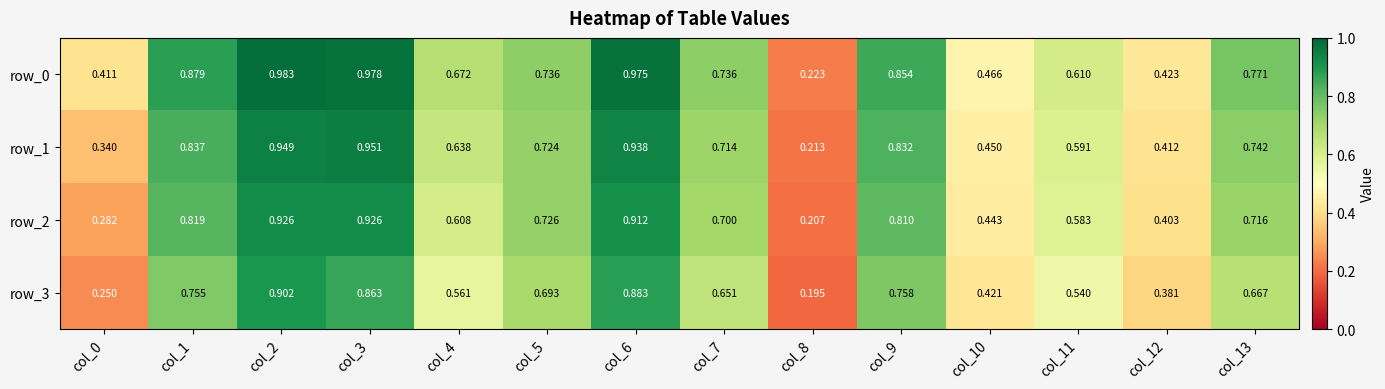

Is the value of row_1 at col_8 greater than the value of row_3 at col_13?

No